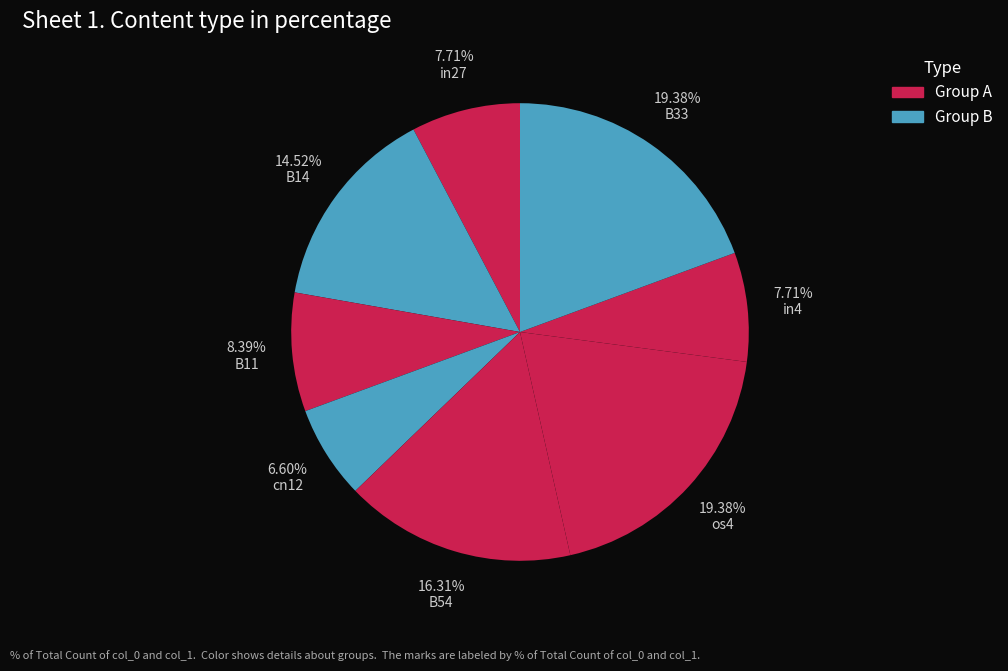

What percentage is the in4 slice, to the nearest percent?

8%